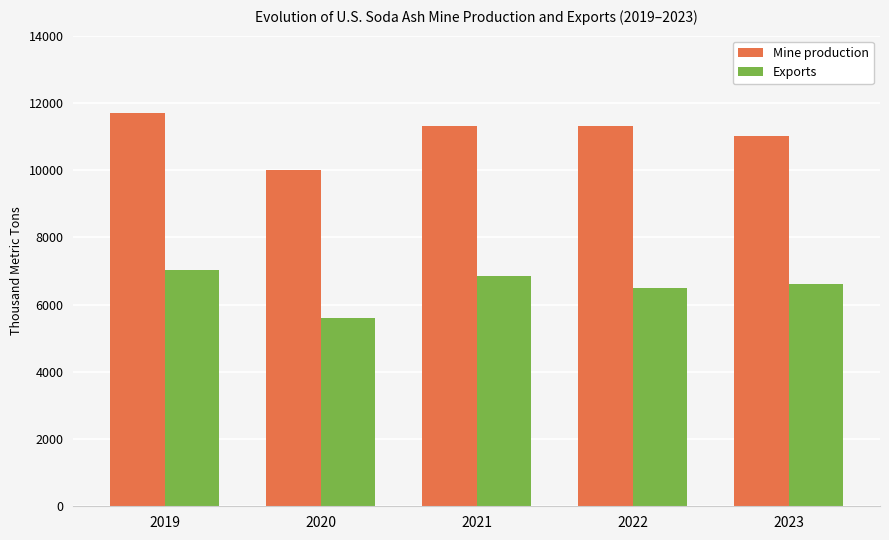

What are all the series names shown in the legend?

Mine production, Exports